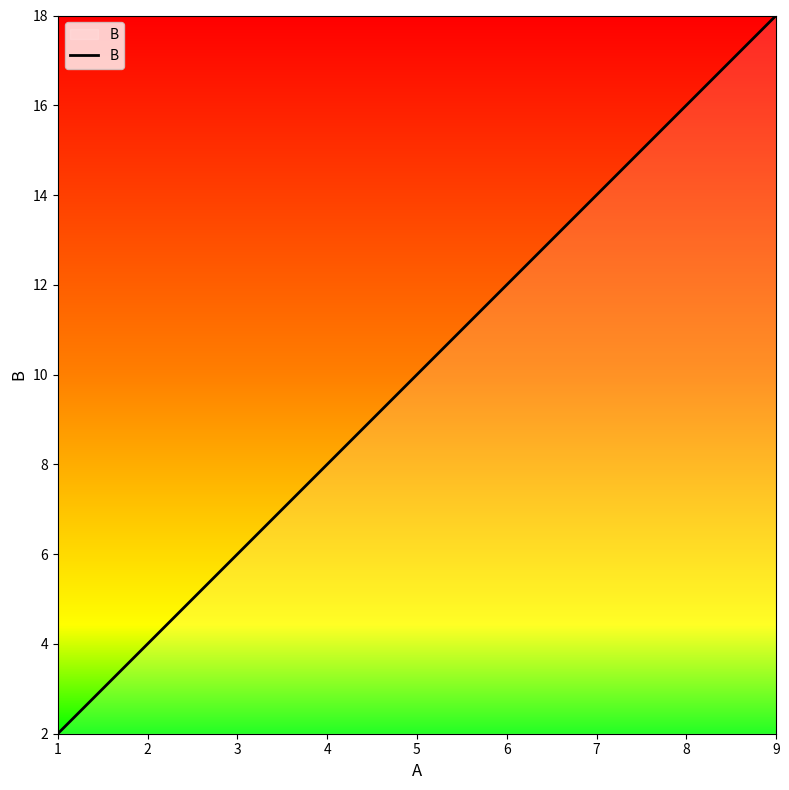

The value at 6 is 20. True or false?

False